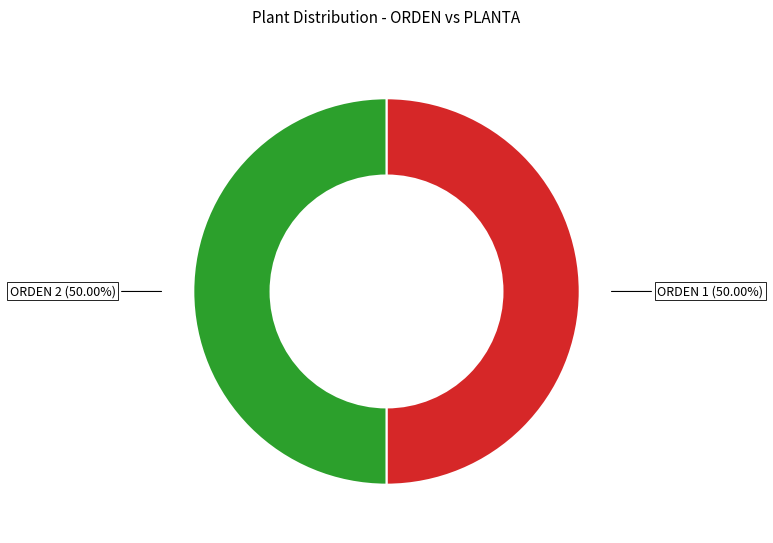

What is the ratio of the value at ORDEN 2 to the value at ORDEN 1?

1.0